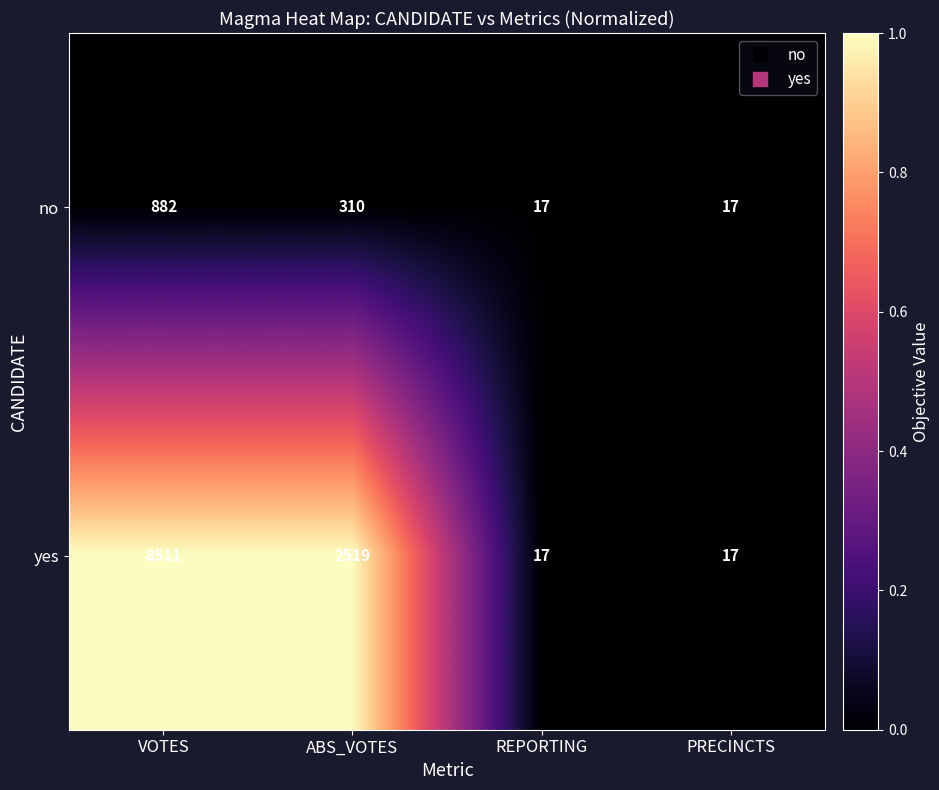

Rank the series by their maximum value, from lowest to highest.

no, yes